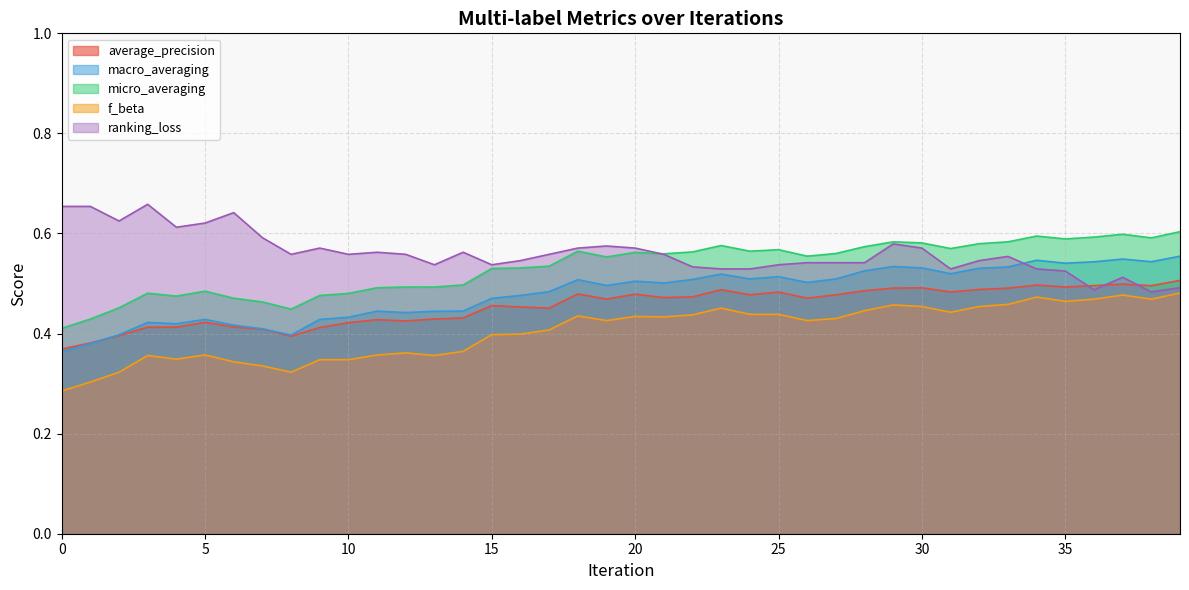

List the labels in order of f_beta value, smallest first.

0, 1, 2, 8, 7, 6, 9, 10, 4, 3, 13, 5, 11, 12, 14, 15, 16, 17, 19, 26, 27, 21, 20, 18, 22, 24, 25, 31, 28, 23, 30, 32, 29, 33, 35, 36, 38, 34, 37, 39